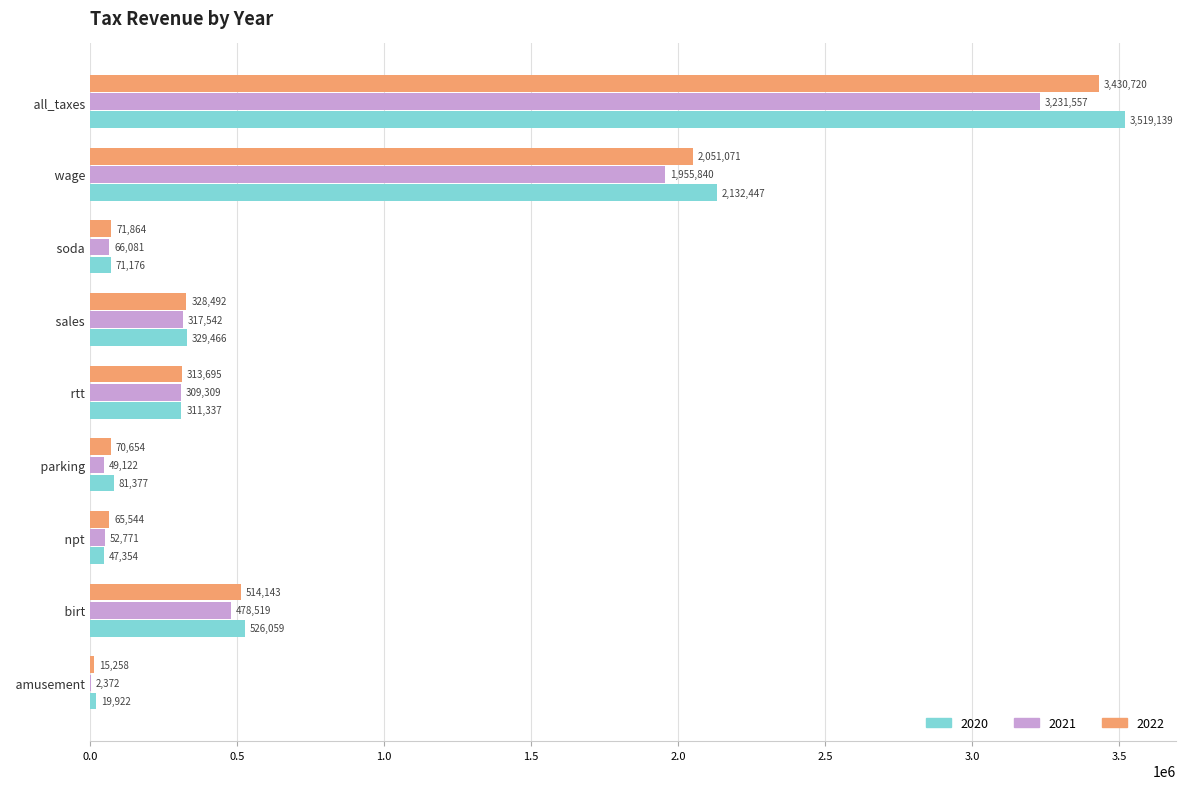

What is the sum of all 2020 values?

7038278.1